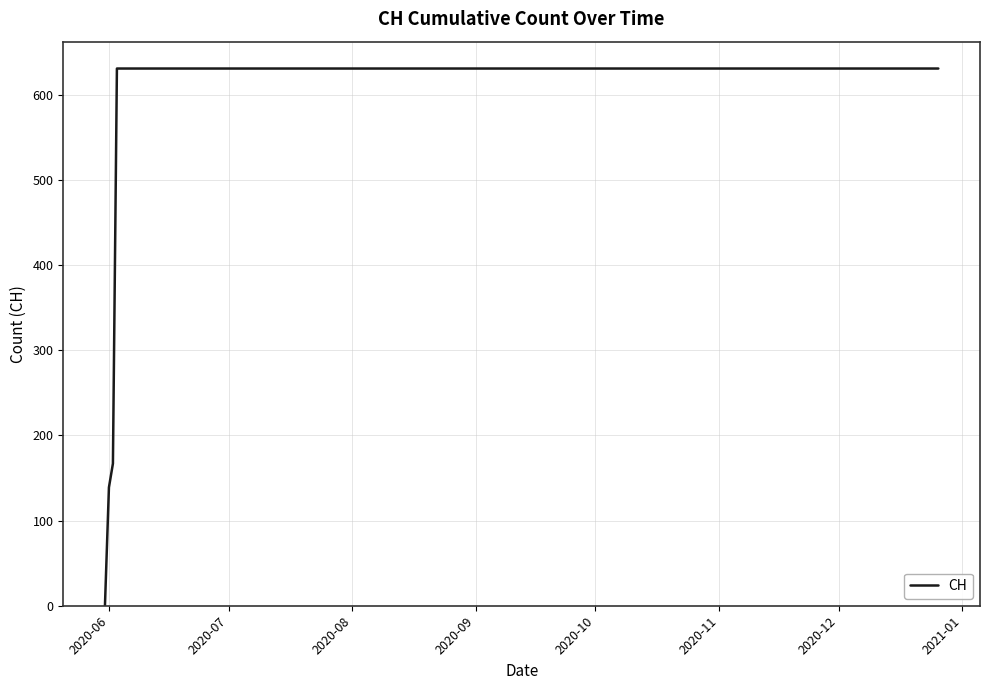

What is the greatest value displayed?

631